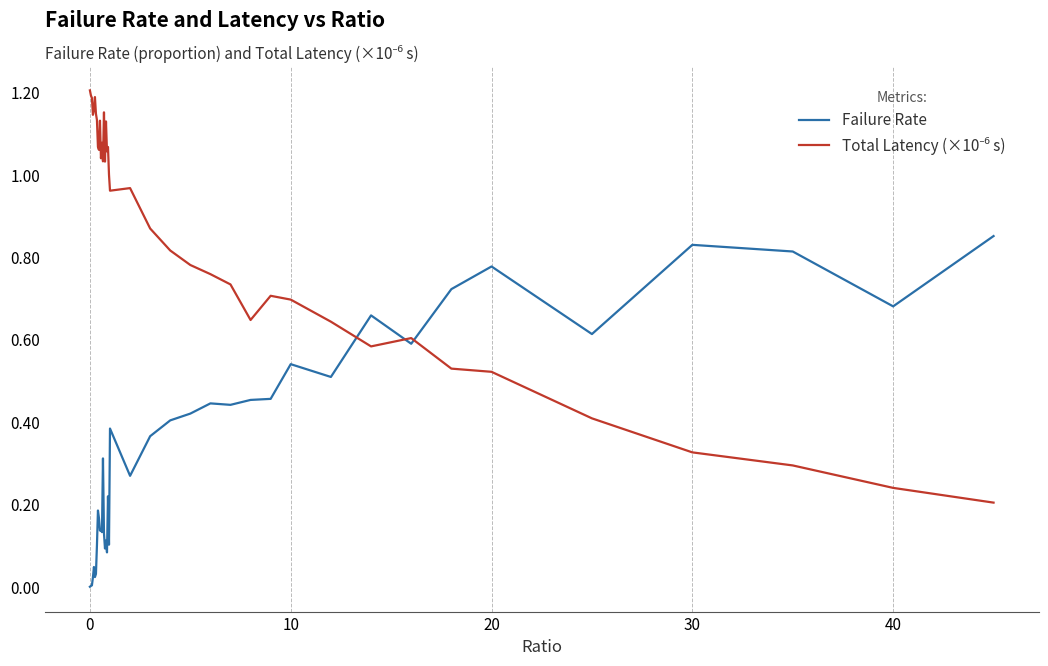

Does the chart display data point markers on the line(s)?

No